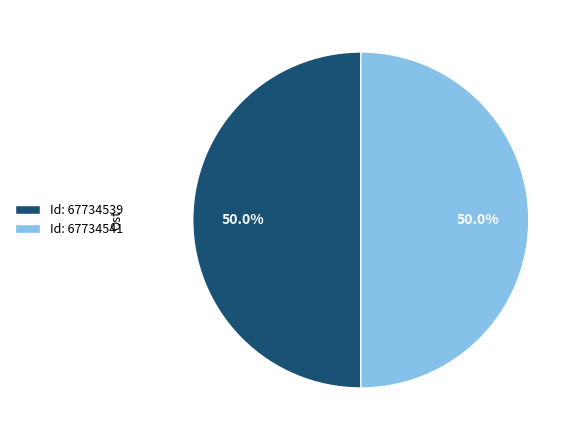

To the nearest percent, what is the average slice percentage?

50%